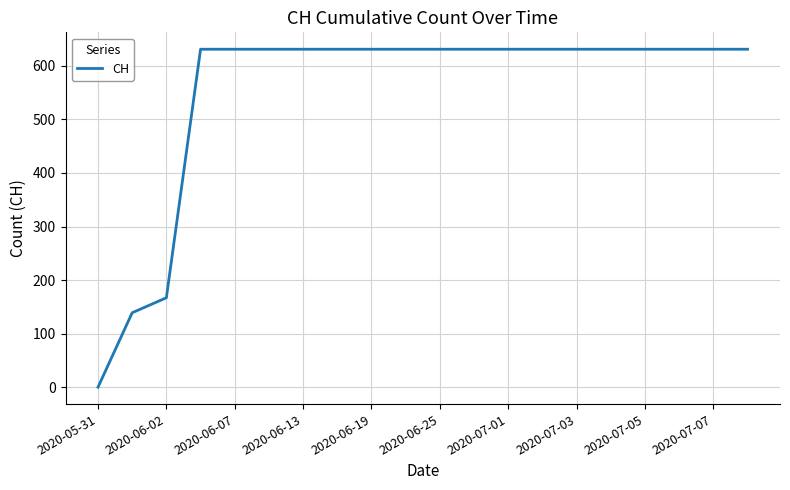

What is the difference between the maximum and minimum values?

631